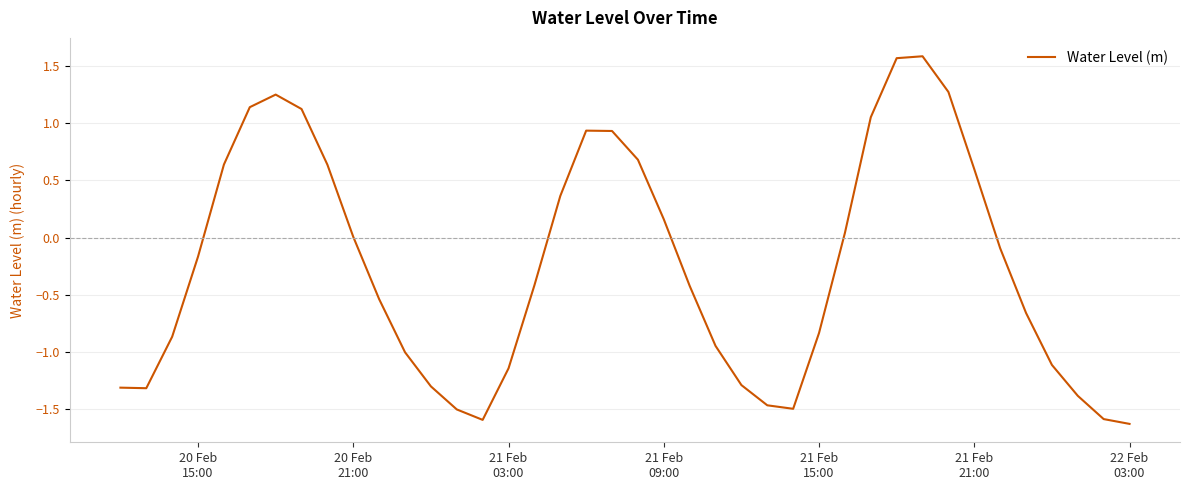

True or false: there are more than 2 points higher than both neighbors.

True